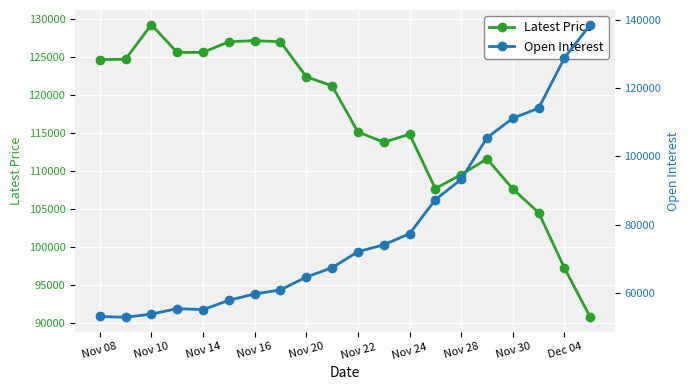

How many lines are shown in the chart?

2